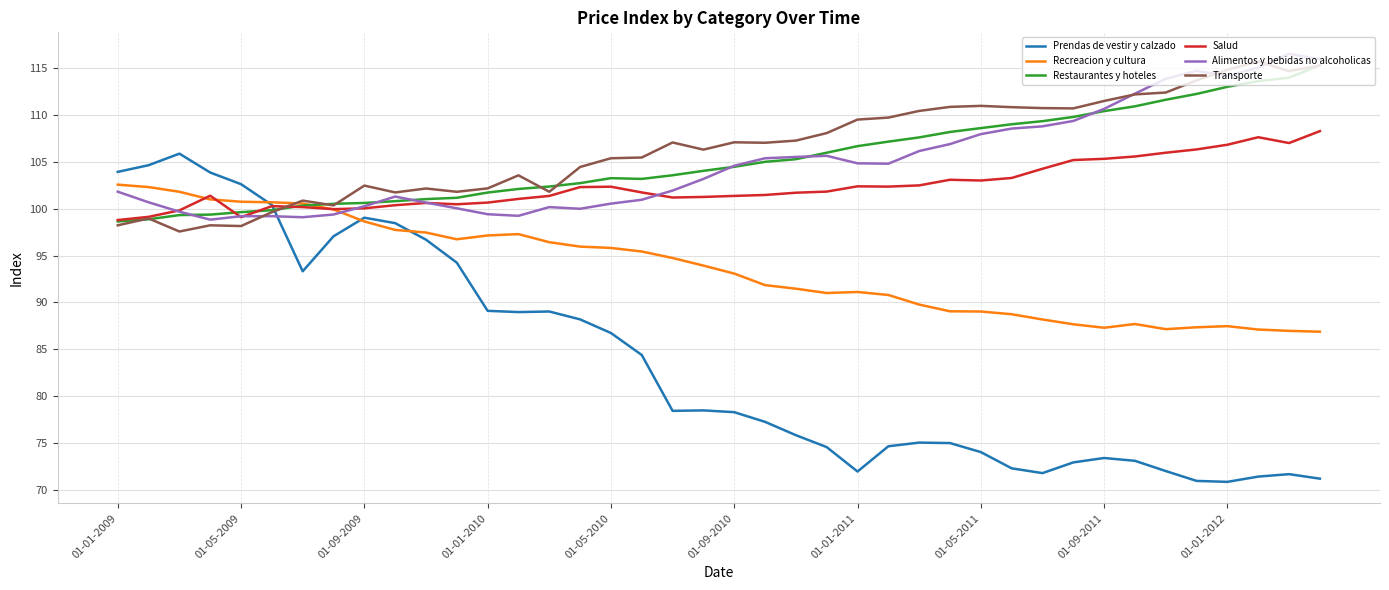

At how many categories does at least one series exceed 87?

40